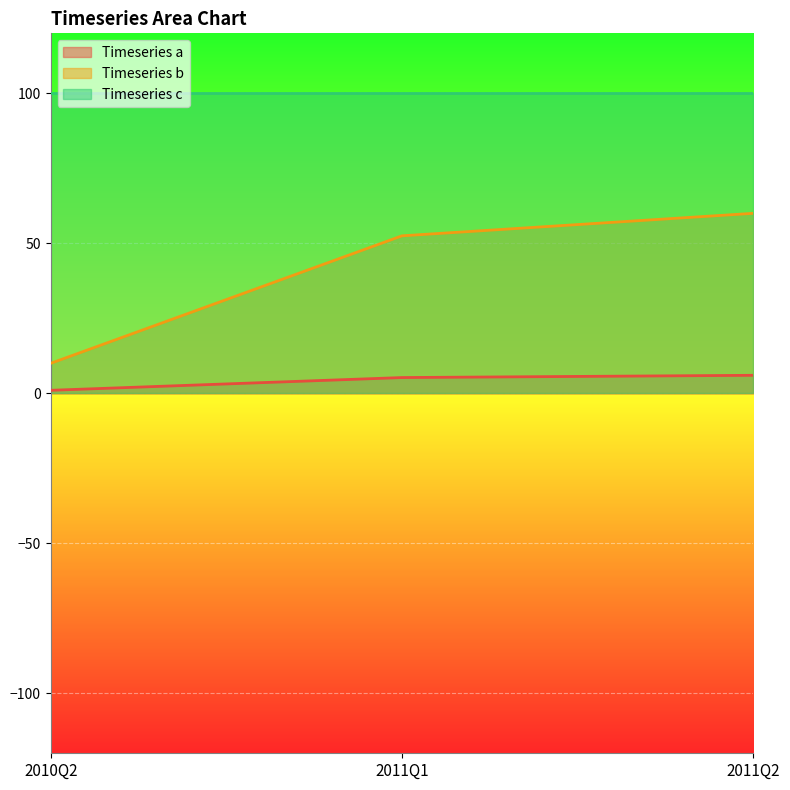

Does the chart display data point markers on the line(s)?

No